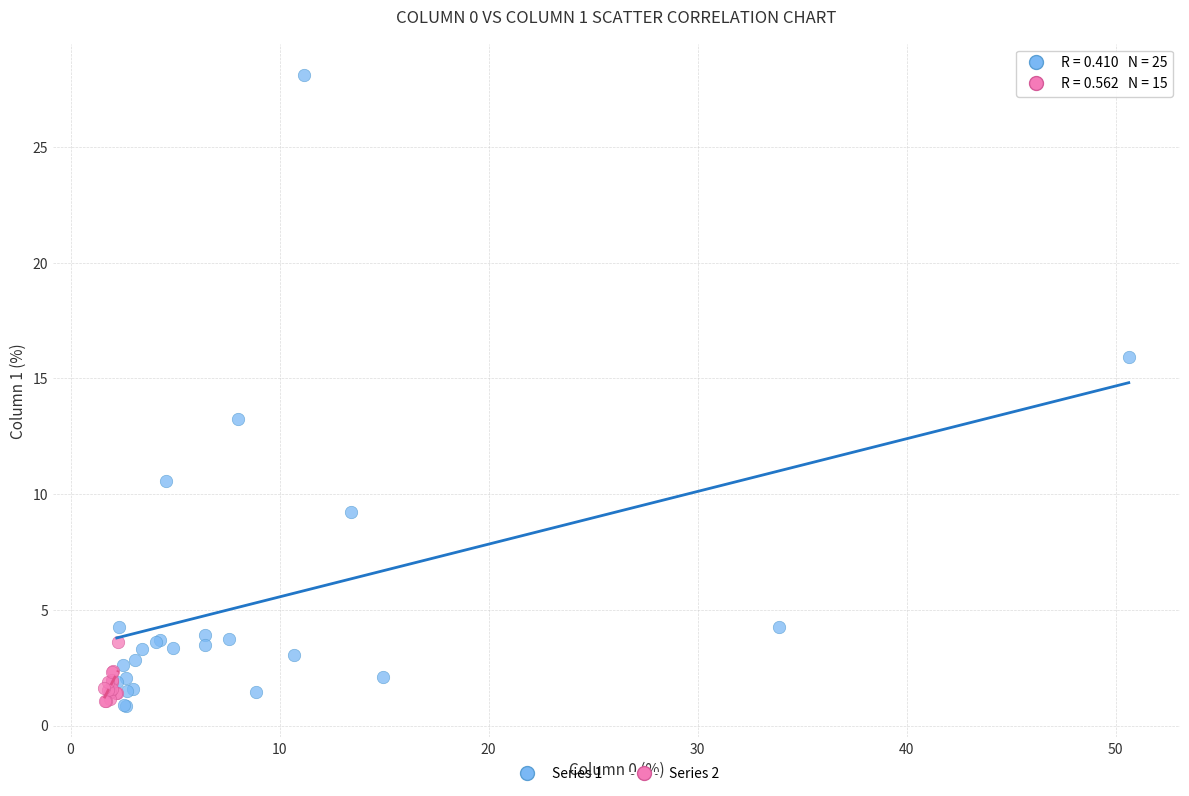

Which series contains the highest Y value?

Series 1